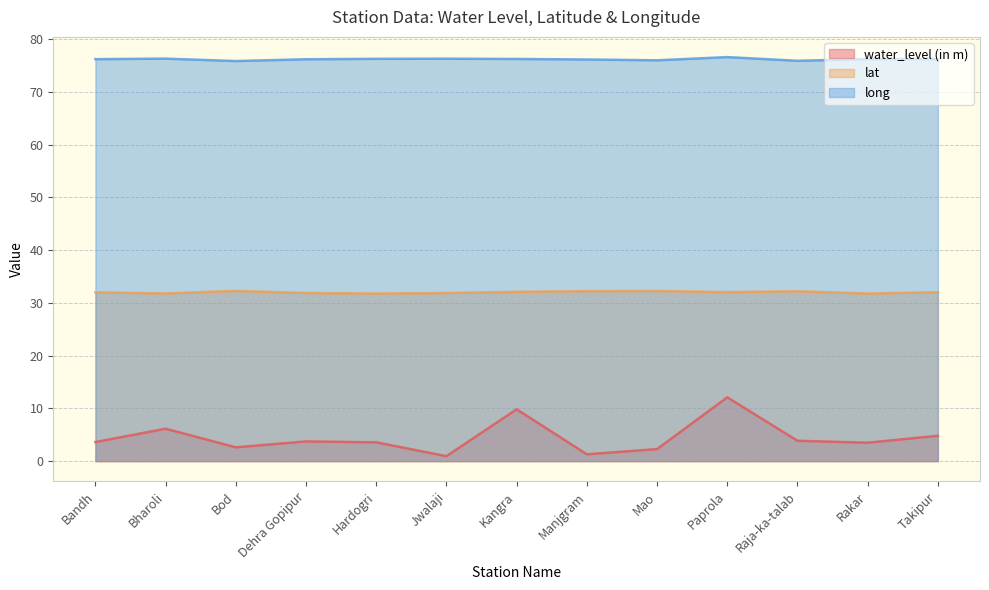

True or false: long and water_level (in m) cross at least once.

False